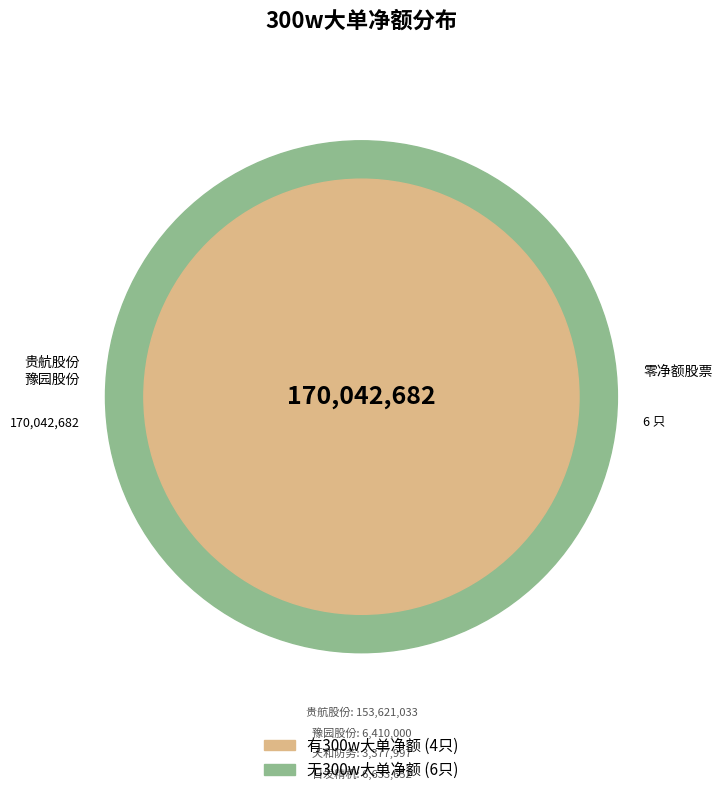

To the nearest percent, what is the difference between the largest and smallest slice percentages?

90%